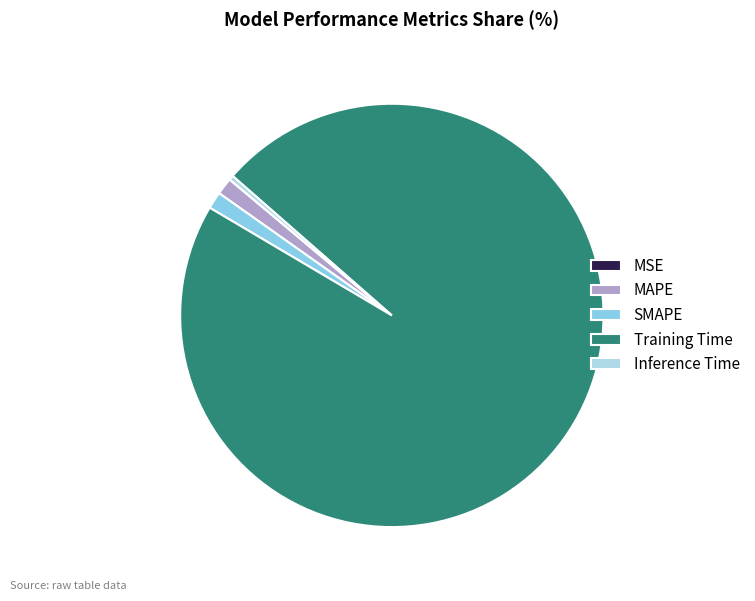

Is there a majority slice in this chart?

Yes